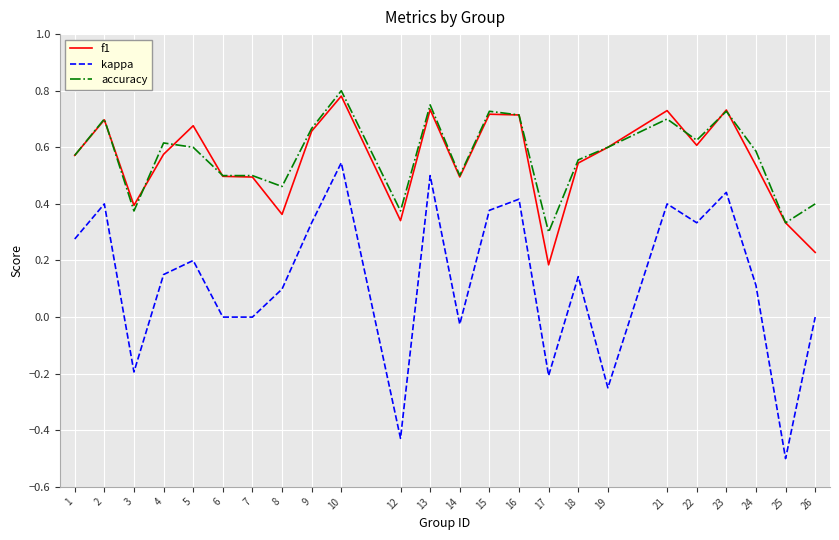

True or false: kappa and f1 intersect in this chart.

False